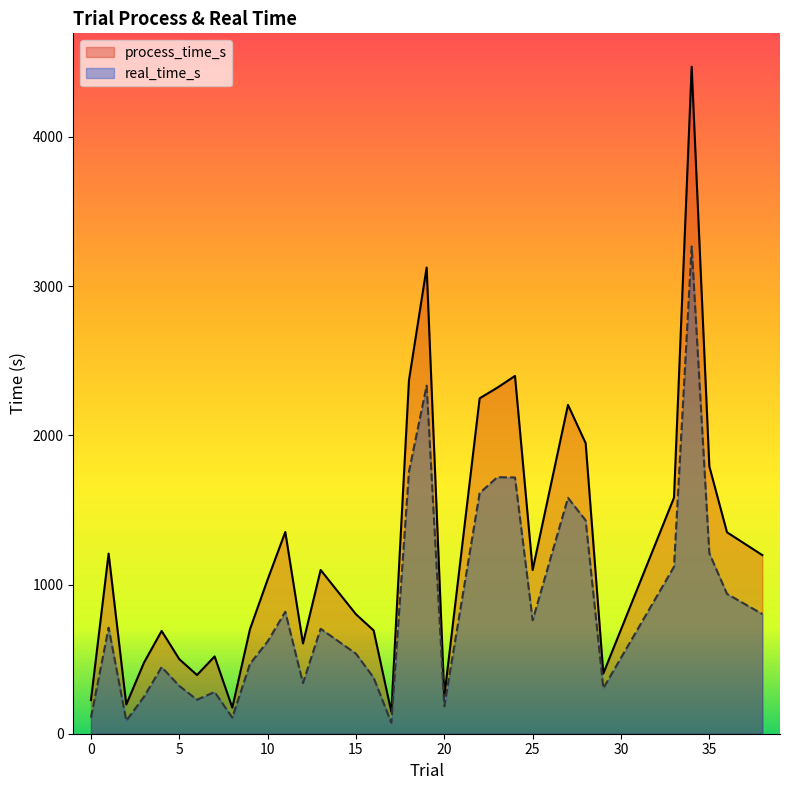

What are all the series names shown in the legend?

process_time_s, real_time_s